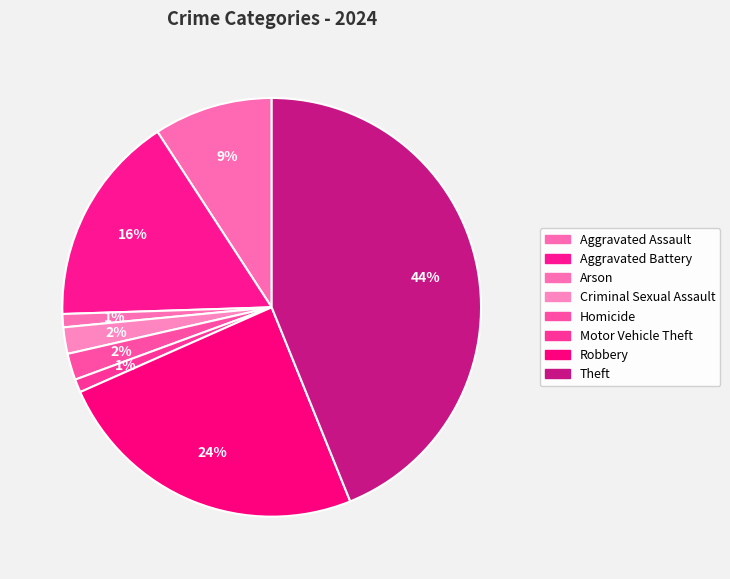

Rank the categories by value from highest to lowest.

Theft, Robbery, Aggravated Battery, Aggravated Assault, Criminal Sexual Assault, Homicide, Arson, Motor Vehicle Theft